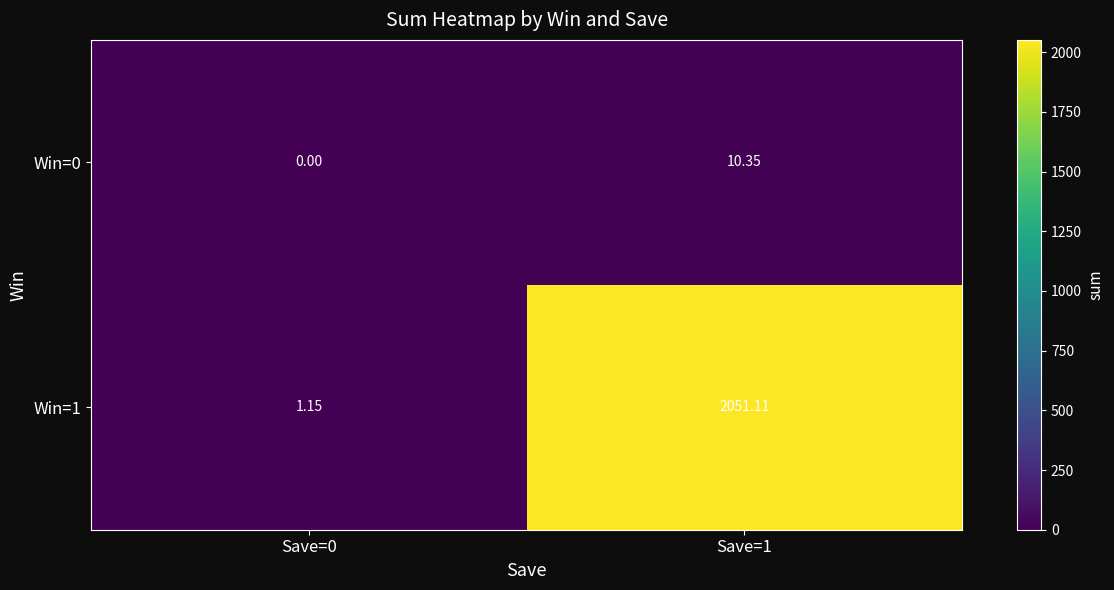

Which series has the widest spread of values?

Win=1